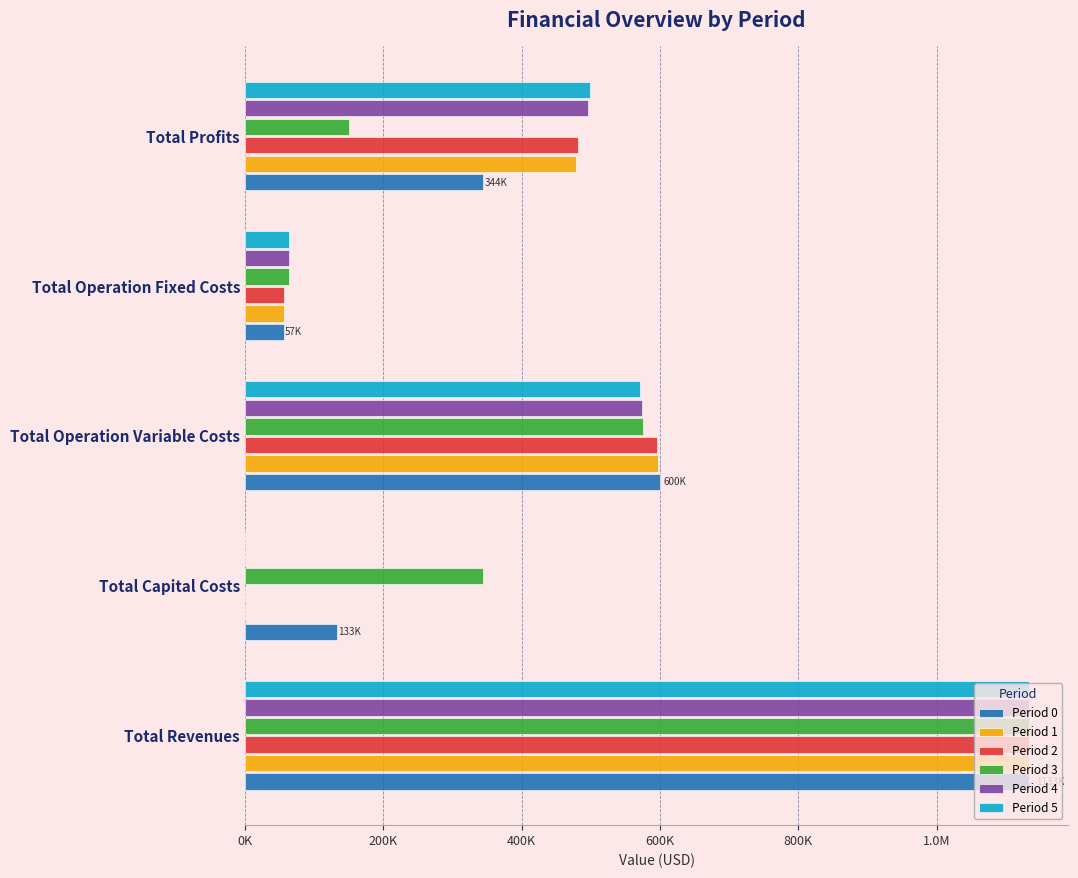

What are all the series names shown in the legend?

Period 0, Period 1, Period 2, Period 3, Period 4, Period 5